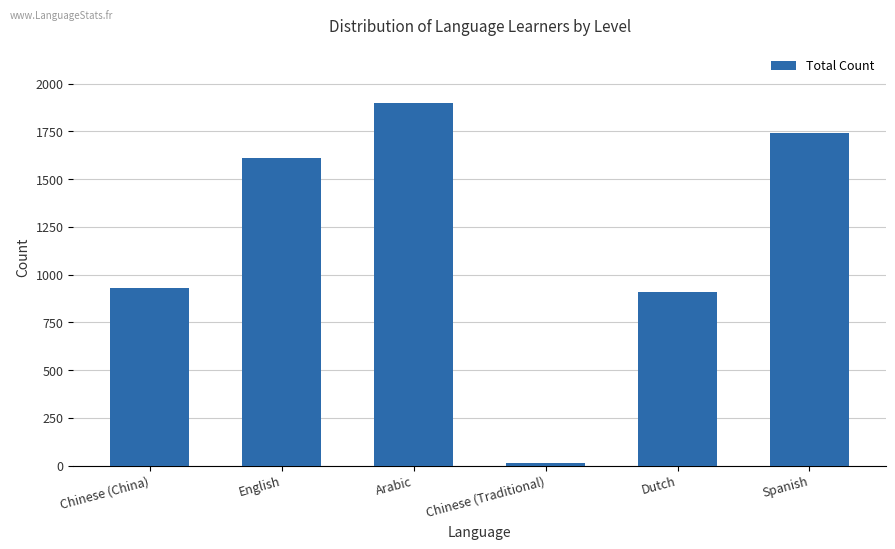

Where is the data nearest to the value 955?

Chinese (China)